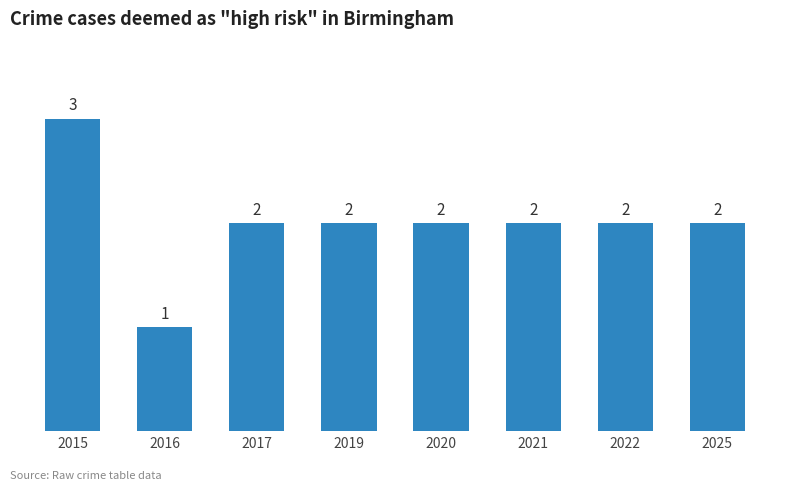

Which label corresponds to the smallest value in the chart?

2016